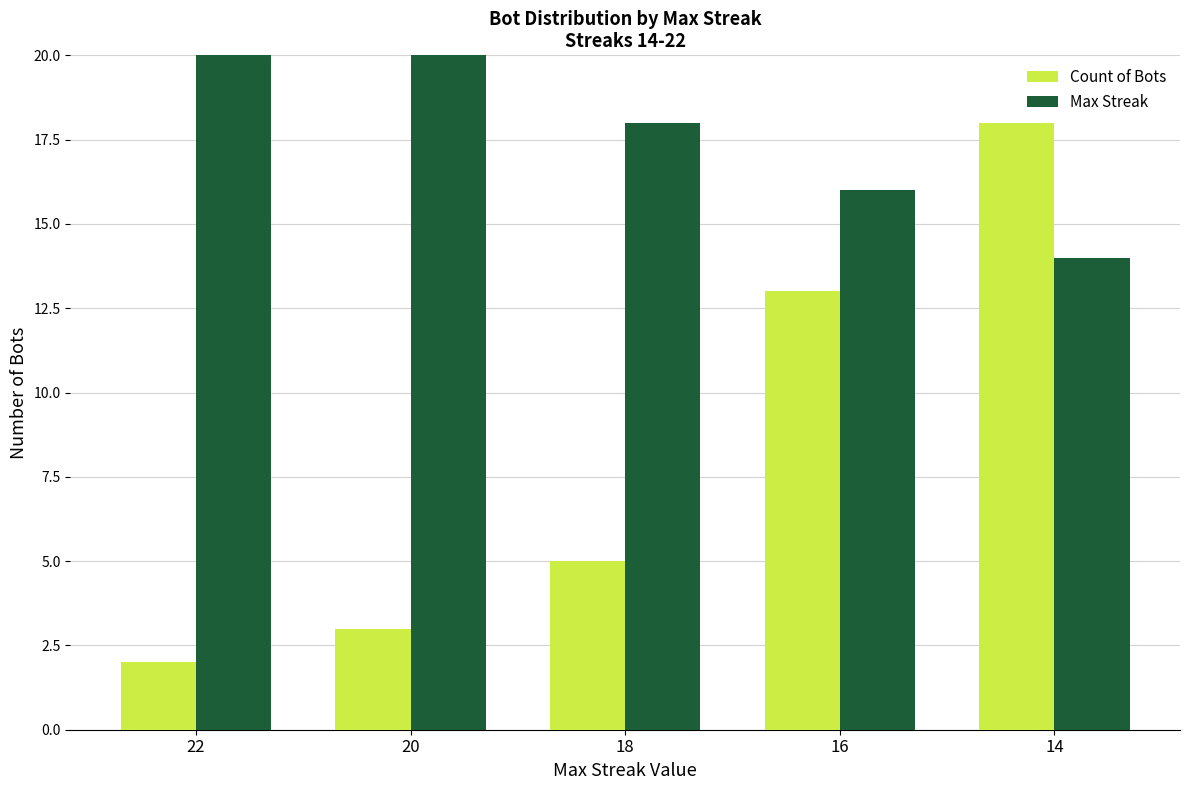

Which series changed the most between 22 and 14?

Count of Bots